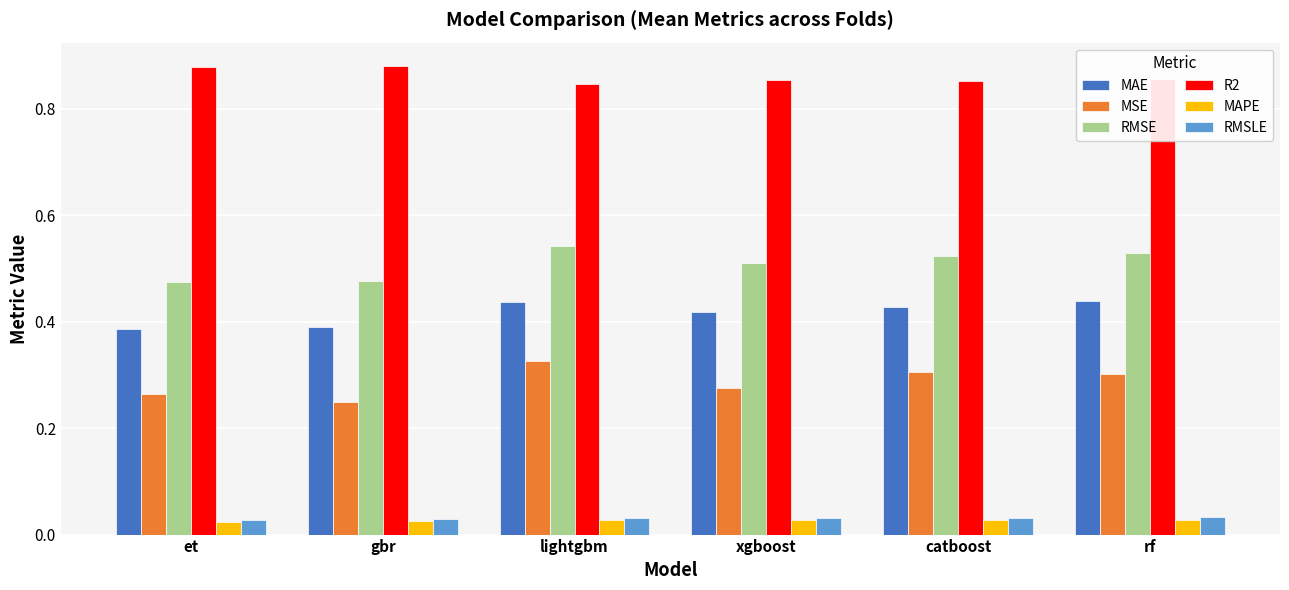

What is the label of the 5th bar from the left?

catboost